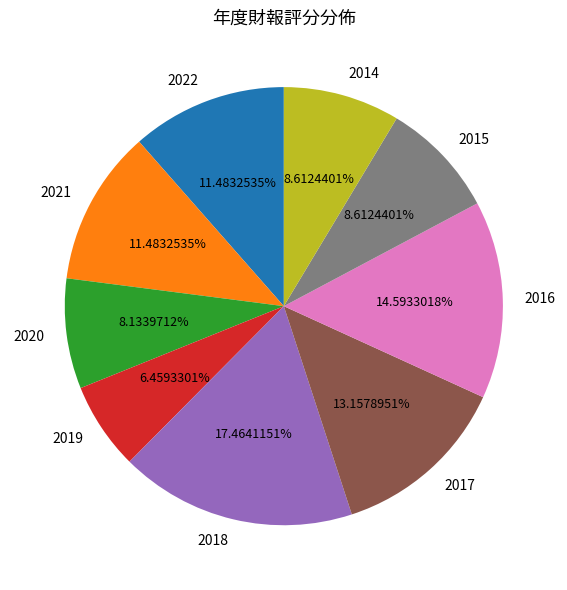

The 2020 slice represents 18% of the pie. True or false?

False